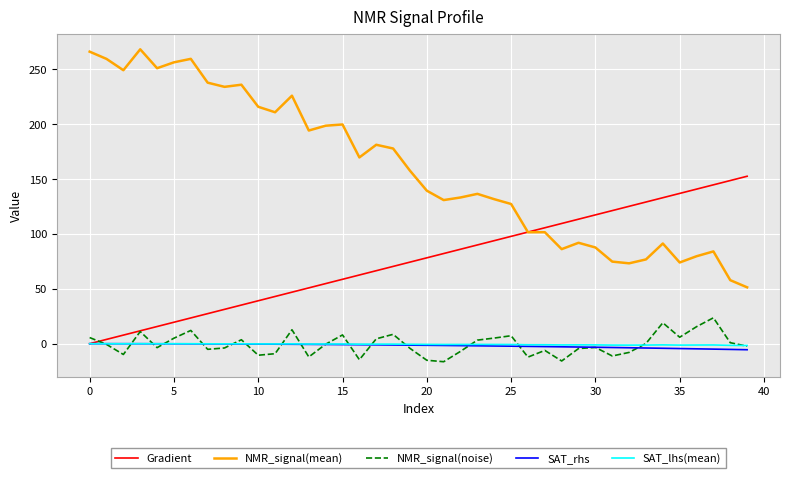

What are all the series names shown in the legend?

Gradient, NMR_signal(mean), NMR_signal(noise), SAT_rhs, SAT_lhs(mean)